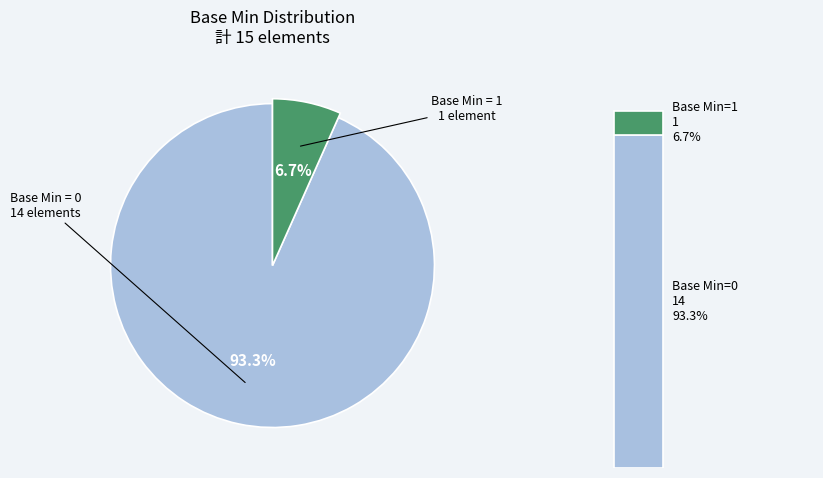

Is it true that Patient is 1% of the pie?

False